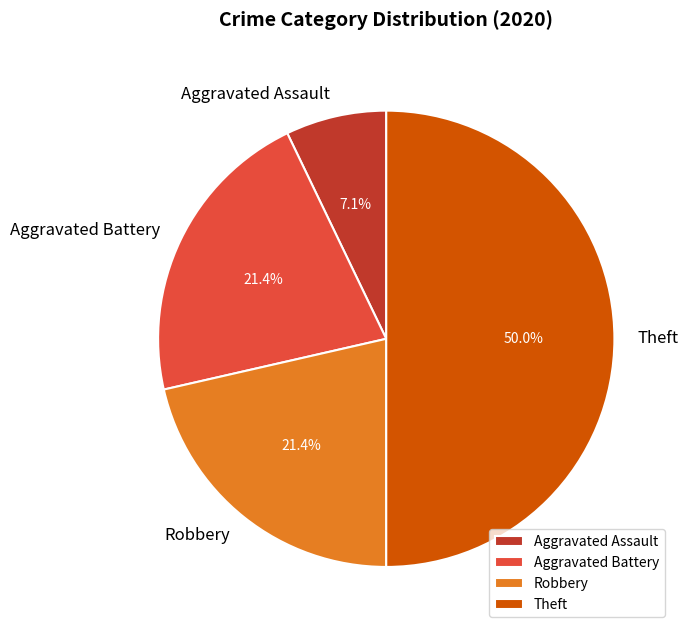

Which category has the biggest portion of the pie?

Theft